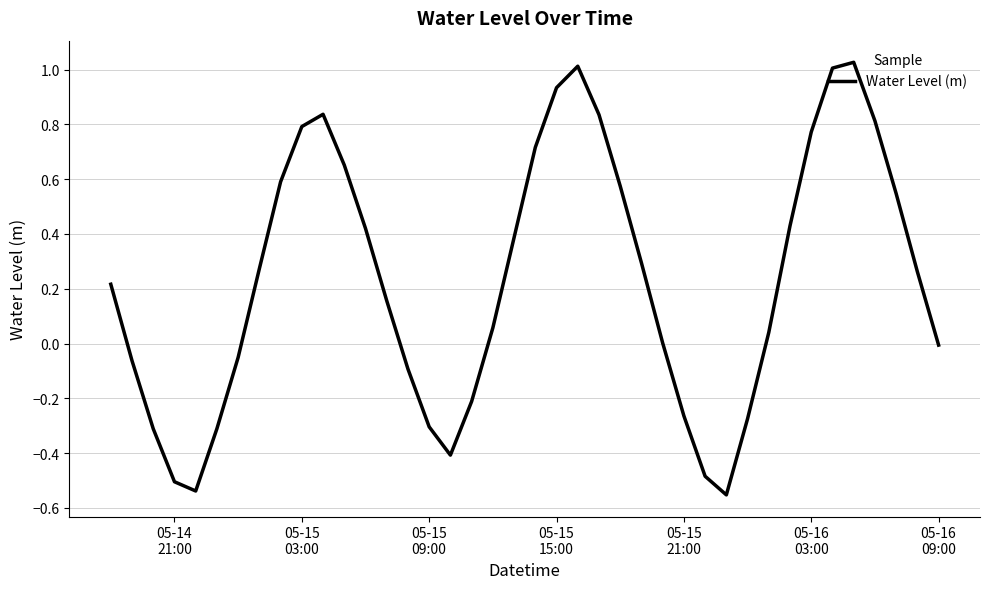

What is the difference between the maximum and minimum values?

1.6